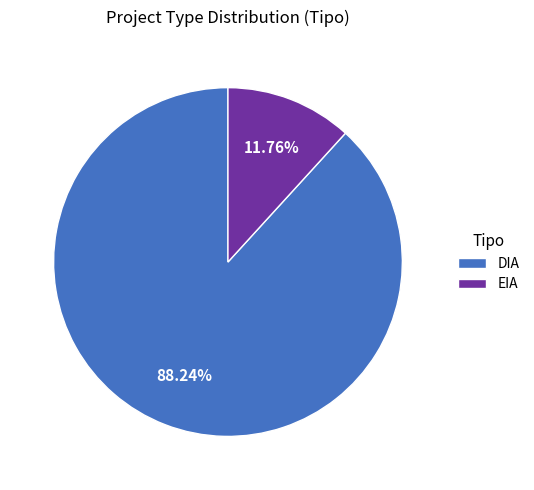

To the nearest percent, what is the average slice percentage?

50%